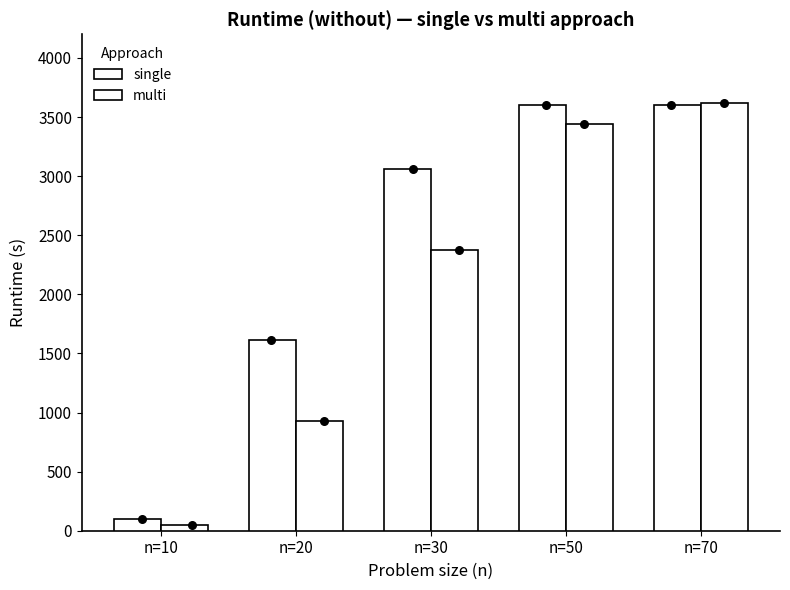

What is the total value across all series at n=10?

147.1